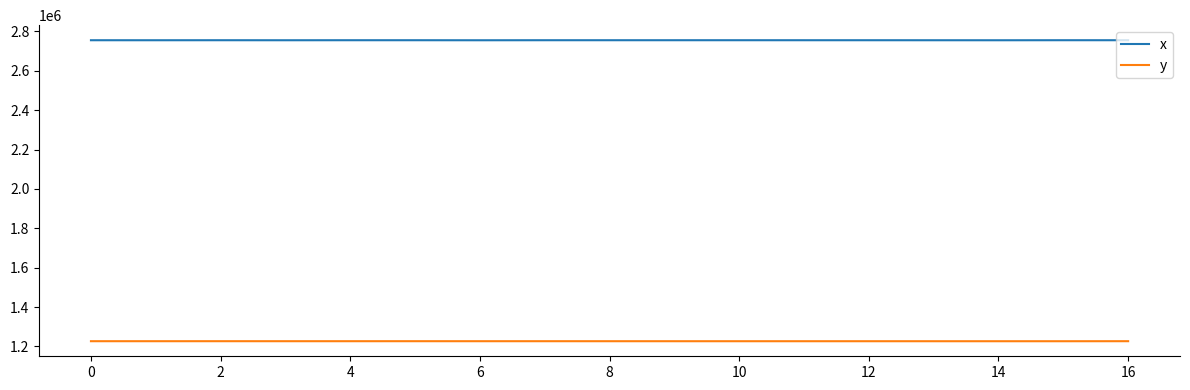

Which series has the largest range (max minus min)?

x